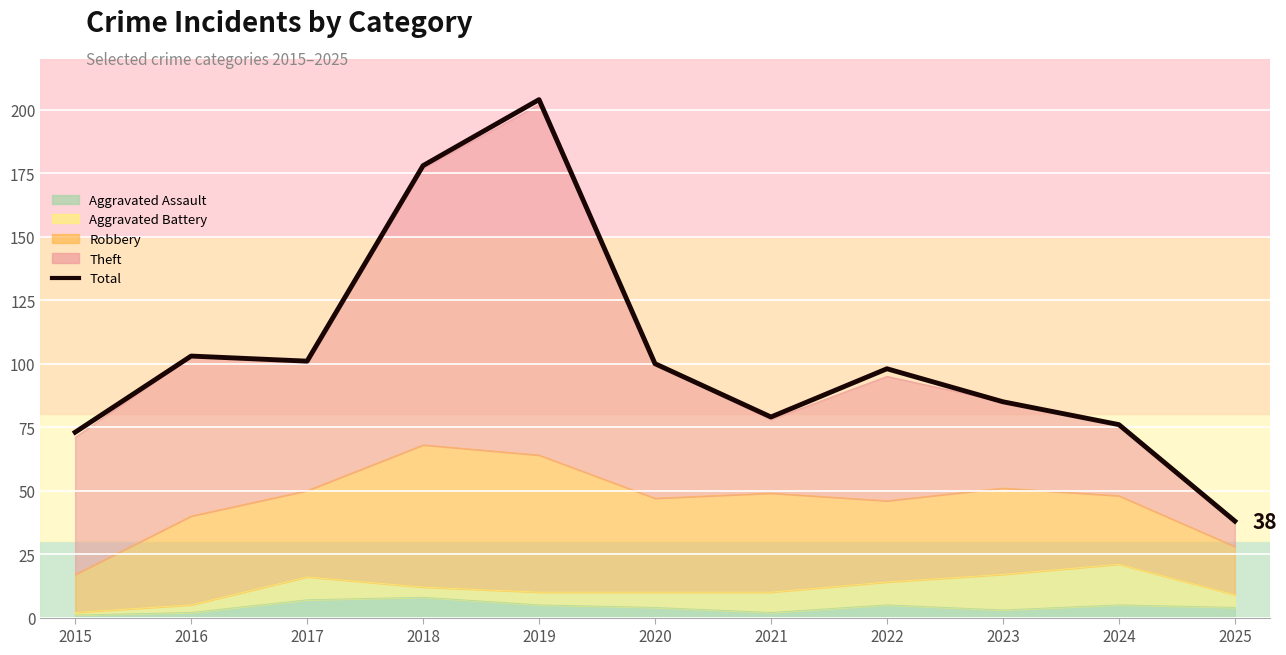

The chart shows a value of 73 at 2015. True or false?

True